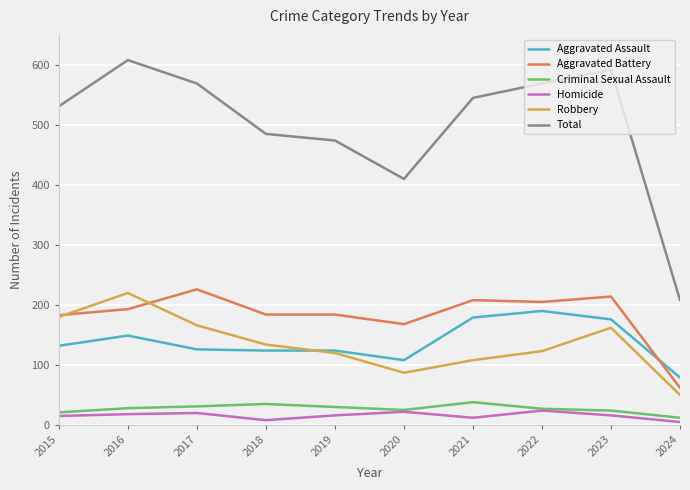

The value of Aggravated Assault at 2016 is 149. True or false?

True